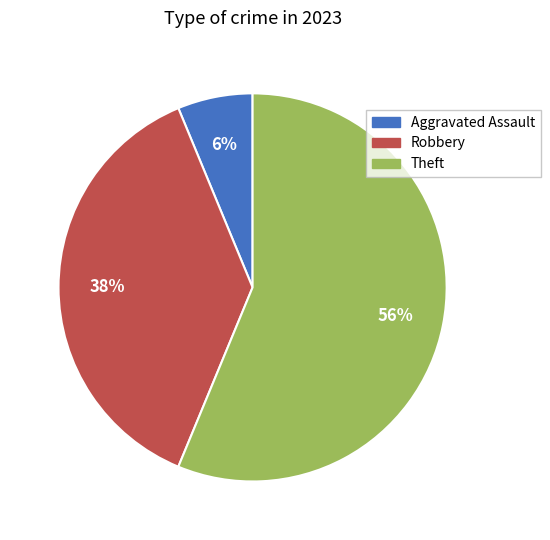

Is Aggravated Assault the majority of the pie?

No